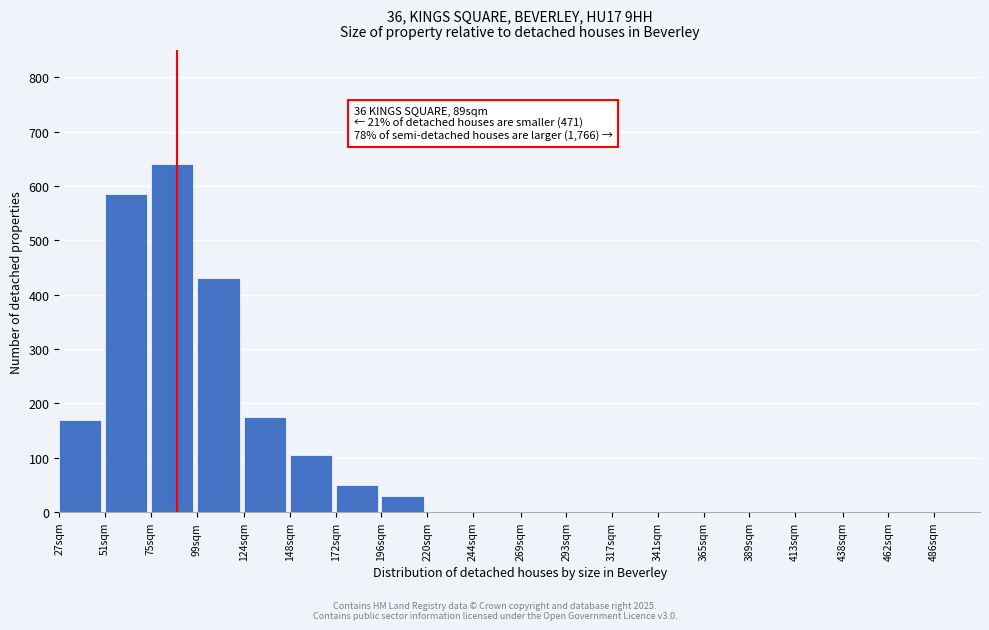

Reading left to right, transcribe all the data shown in this chart.

27sqm=170	51sqm=585	75sqm=640	99sqm=430	124sqm=175	148sqm=105	172sqm=50	196sqm=30	220sqm=0	244sqm=0	269sqm=0	293sqm=0	317sqm=0	341sqm=0	365sqm=0	389sqm=0	413sqm=0	438sqm=0	462sqm=0	486sqm=0